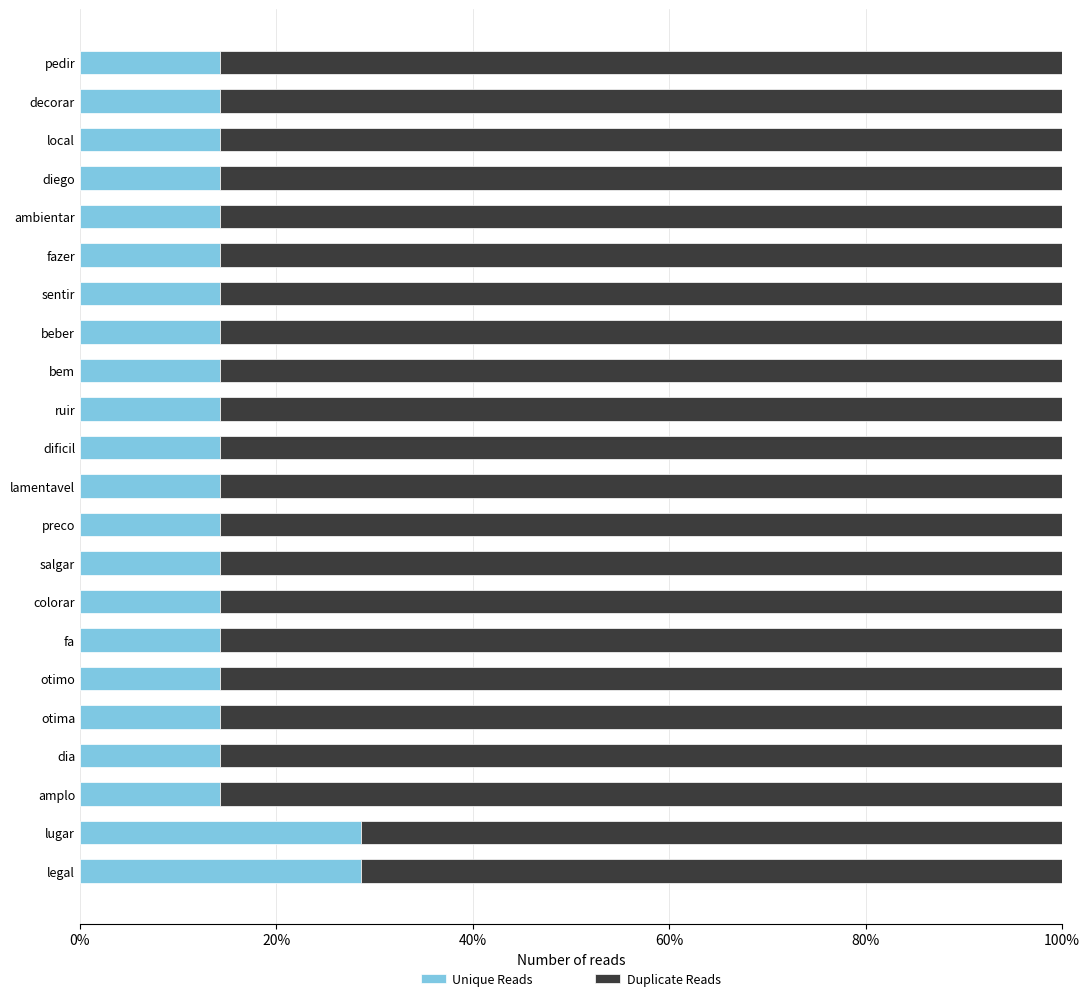

What is the sum of all Duplicate Reads values?

18.6